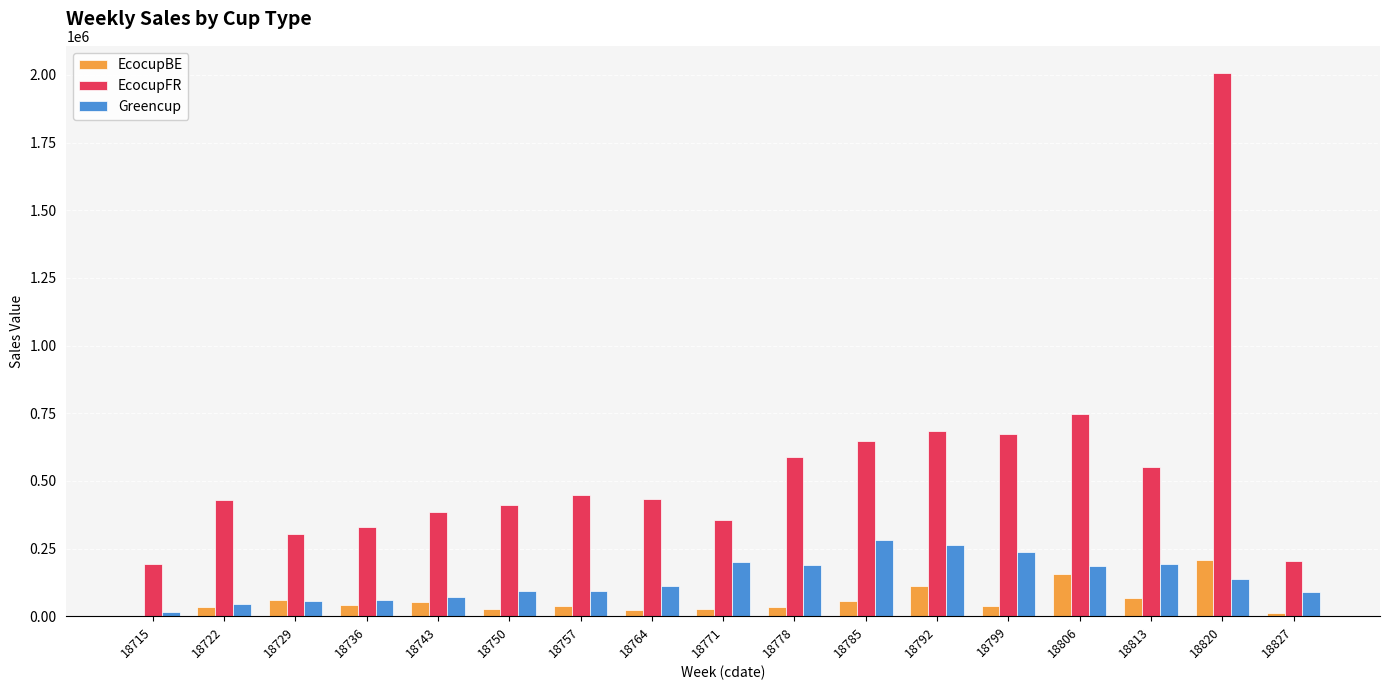

What is the sum of the EcocupFR values at 18743 and 18813?

935546.9